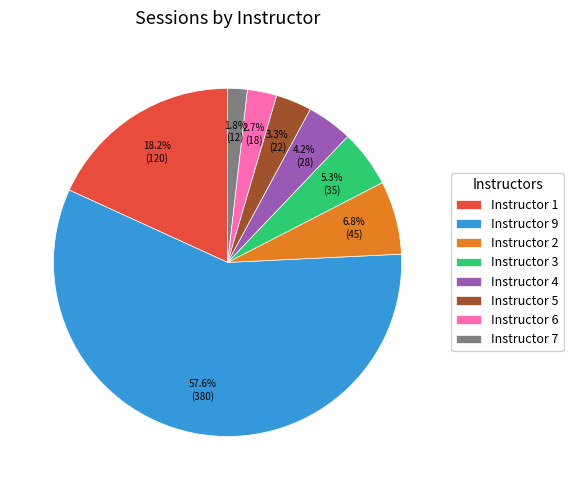

What is the smallest slice in the pie chart?

Instructor 7